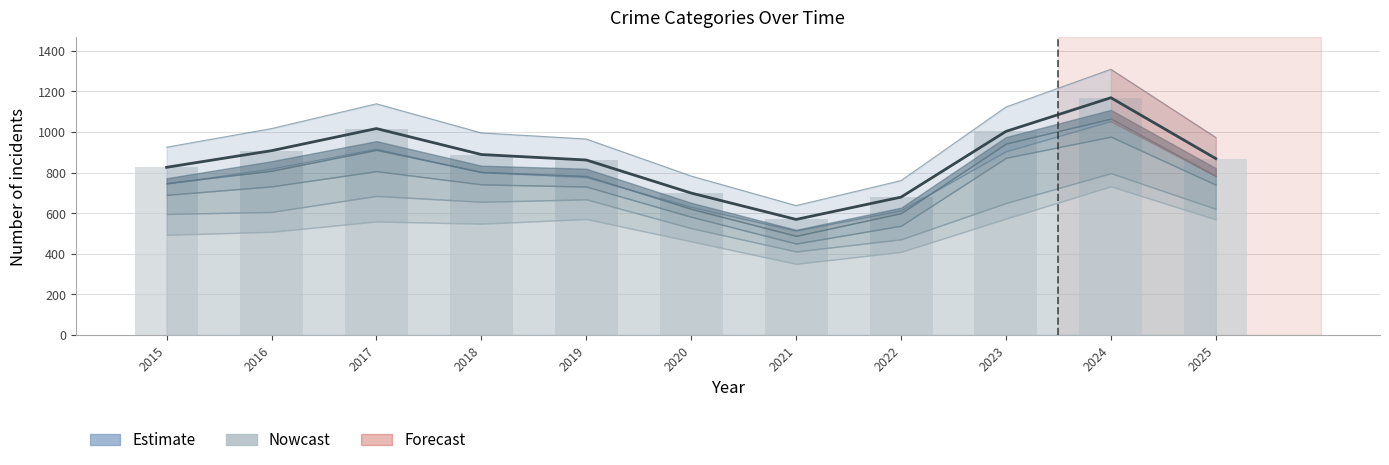

What is the difference between the Total values at 2025 and 2017?

148